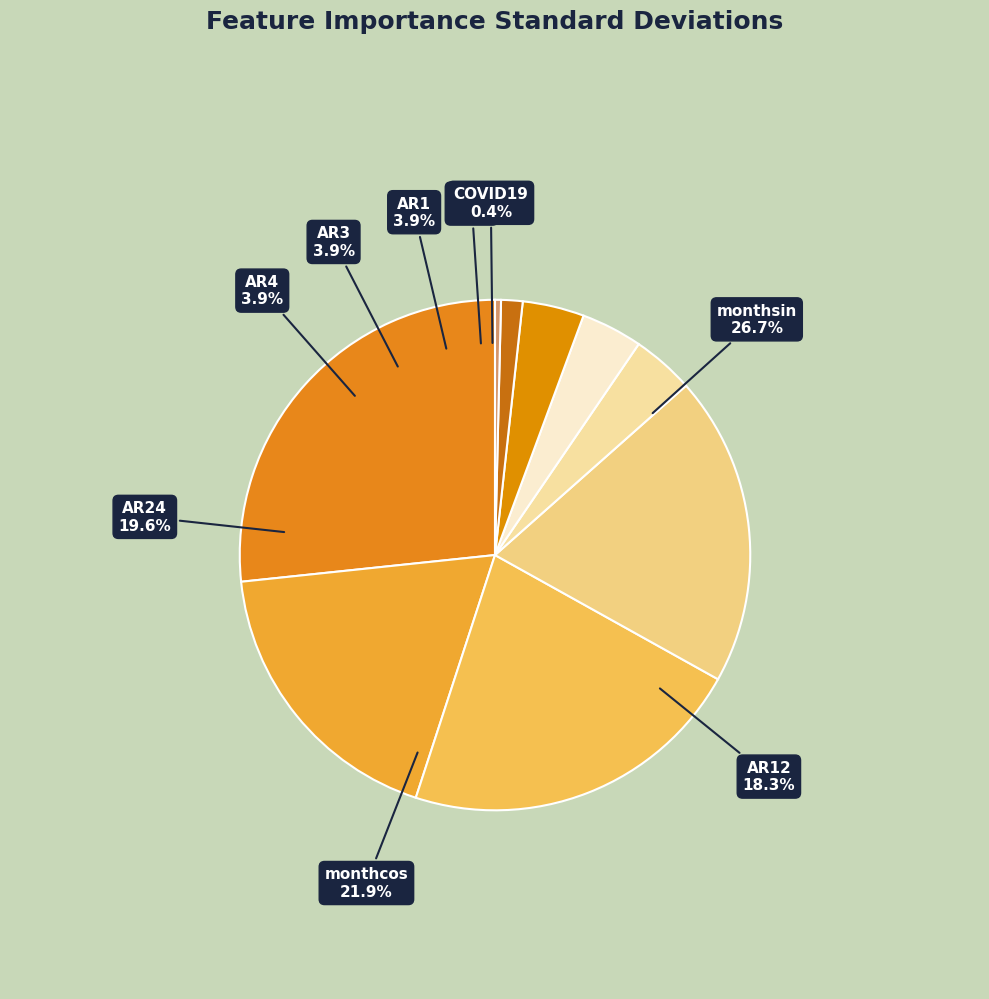

Which has a higher value, AR24 or AR3?

AR24